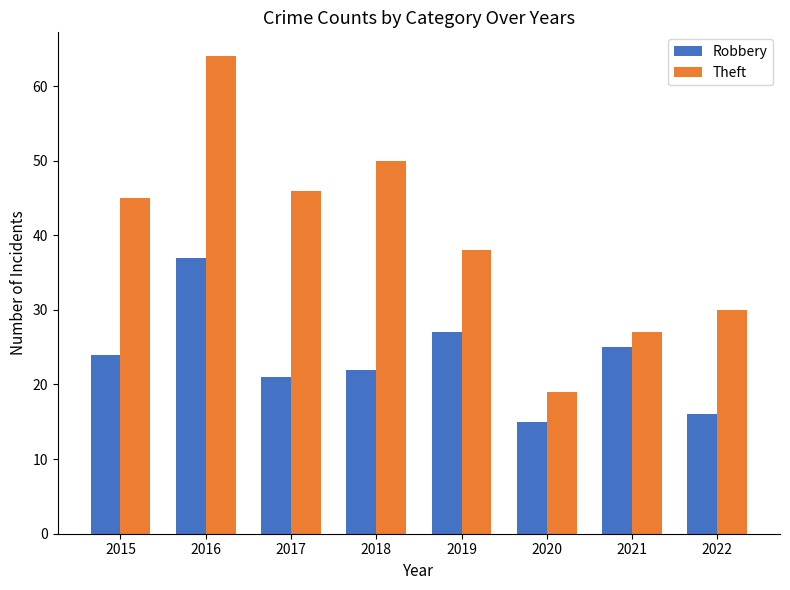

List the series in order of their peak value, lowest first.

Robbery, Theft